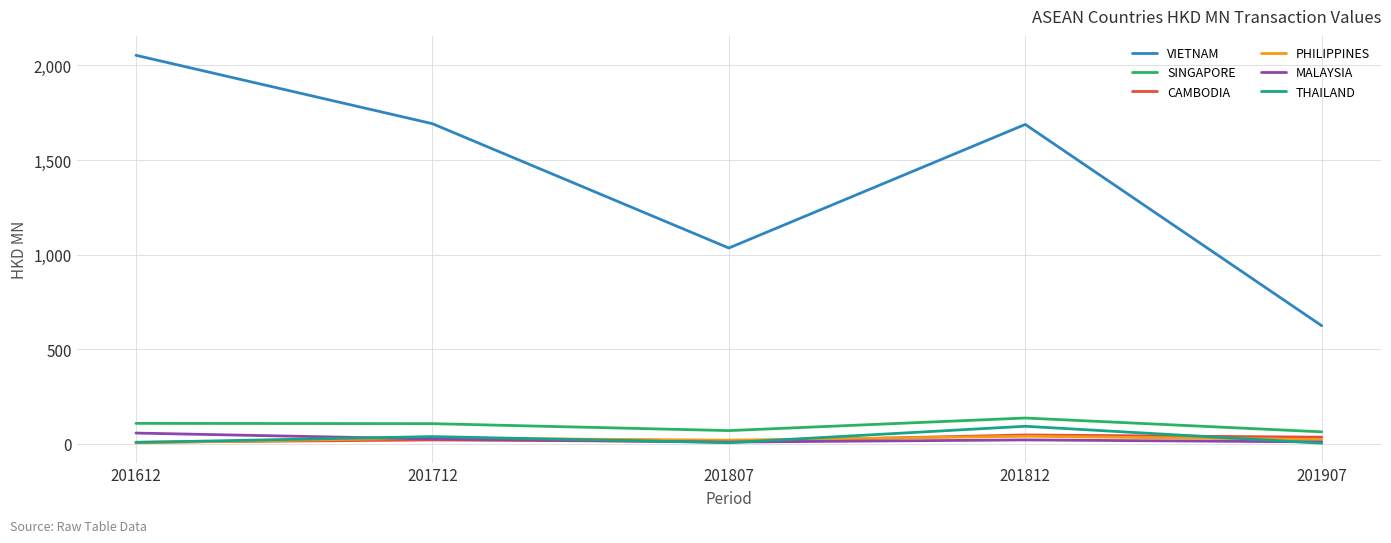

At which category is the sum across all series the highest?

201612